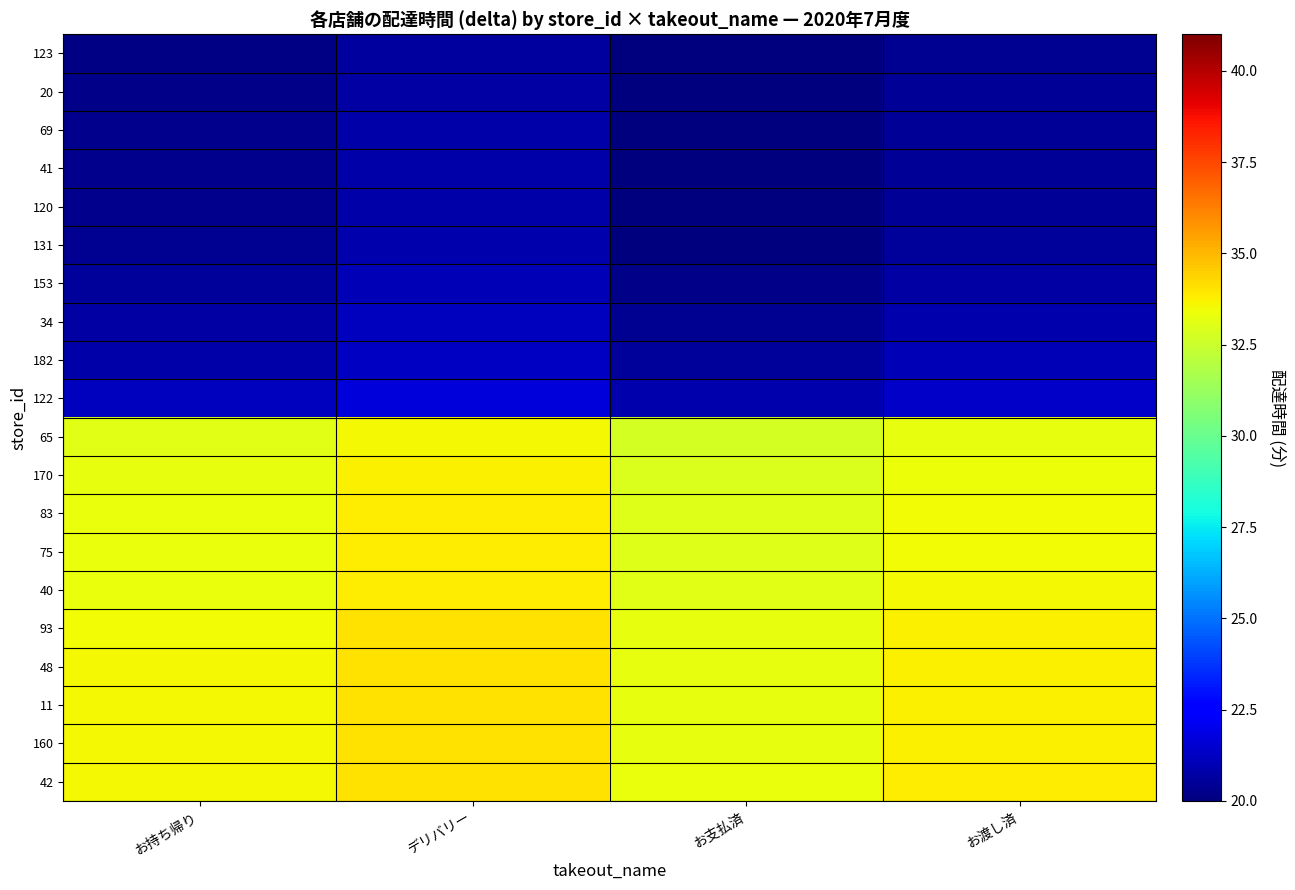

Reading left to right, list all the values displayed in this chart.

123: お持ち帰り=20.1	デリバリー=20.6	お支払済=19.8	お渡し済=20.3
20: お持ち帰り=20.2	デリバリー=20.7	お支払済=19.9	お渡し済=20.4
69: お持ち帰り=20.3	デリバリー=20.8	お支払済=20.0	お渡し済=20.5
41: お持ち帰り=20.3	デリバリー=20.8	お支払済=20.0	お渡し済=20.5
120: お持ち帰り=20.3	デリバリー=20.8	お支払済=20.0	お渡し済=20.5
131: お持ち帰り=20.3	デリバリー=20.8	お支払済=20.0	お渡し済=20.5
153: お持ち帰り=20.5	デリバリー=21.0	お支払済=20.2	お渡し済=20.7
34: お持ち帰り=20.7	デリバリー=21.2	お支払済=20.4	お渡し済=20.9
182: お持ち帰り=20.8	デリバリー=21.3	お支払済=20.5	お渡し済=21.0
122: お持ち帰り=21.2	デリバリー=21.7	お支払済=20.9	お渡し済=21.4
65: お持ち帰り=33.1	デリバリー=33.6	お支払済=32.8	お渡し済=33.3
170: お持ち帰り=33.2	デリバリー=33.7	お支払済=32.9	お渡し済=33.4
83: お持ち帰り=33.3	デリバリー=33.8	お支払済=33.0	お渡し済=33.5
75: お持ち帰り=33.3	デリバリー=33.8	お支払済=33.0	お渡し済=33.5
40: お持ち帰り=33.3	デリバリー=33.8	お支払済=33.0	お渡し済=33.5
93: お持ち帰り=33.5	デリバリー=34.0	お支払済=33.2	お渡し済=33.7
48: お持ち帰り=33.5	デリバリー=34.0	お支払済=33.2	お渡し済=33.7
11: お持ち帰り=33.6	デリバリー=34.1	お支払済=33.3	お渡し済=33.8
160: お持ち帰り=33.6	デリバリー=34.1	お支払済=33.3	お渡し済=33.8
42: お持ち帰り=33.6	デリバリー=34.1	お支払済=33.3	お渡し済=33.8